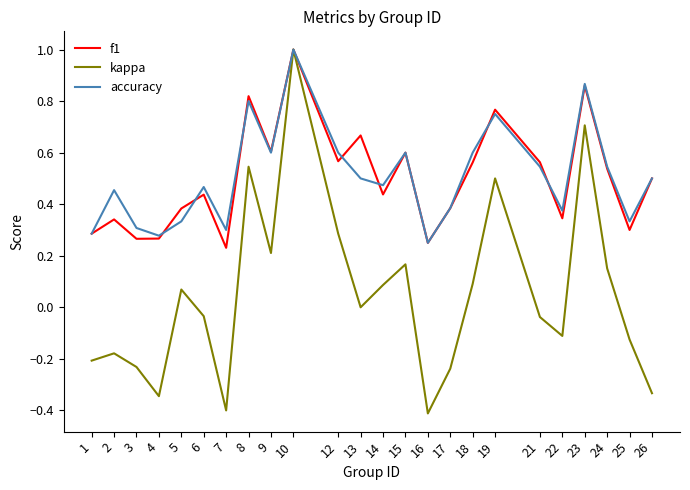

The value of accuracy at 5 is 0.2. True or false?

False